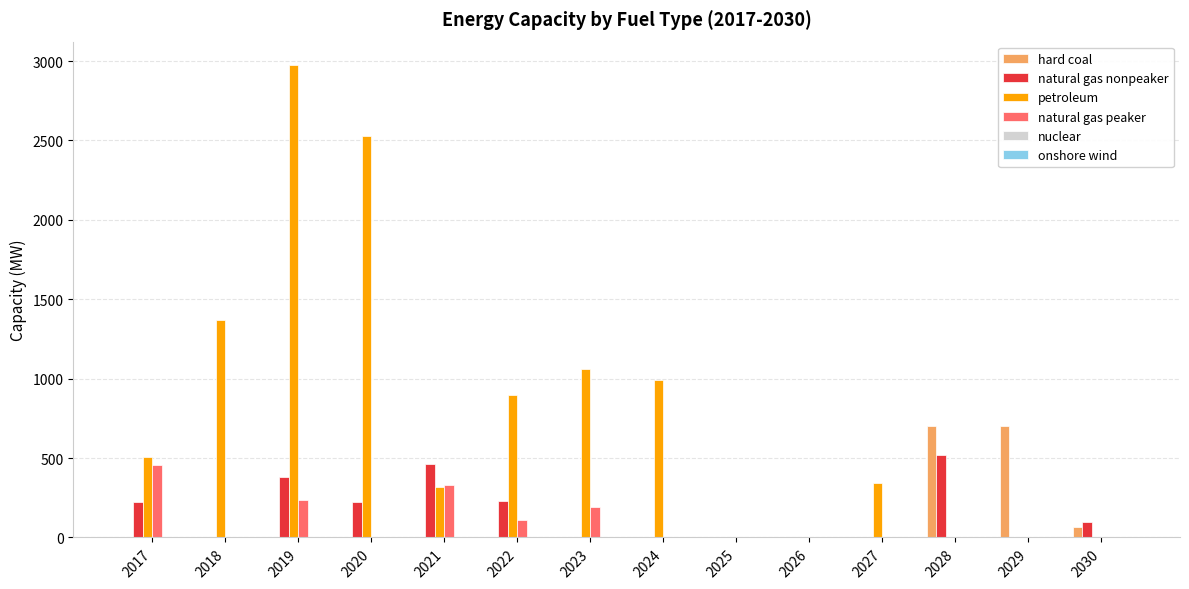

What is the total value across all series at 2029?

700.0